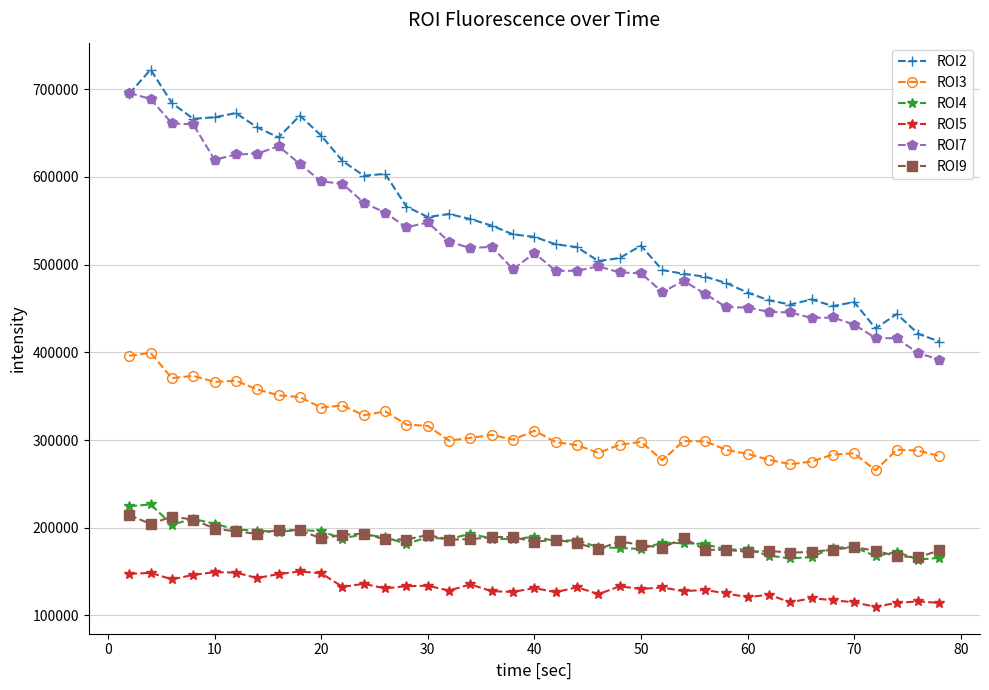

What is the minimum value shown in the chart?

109842